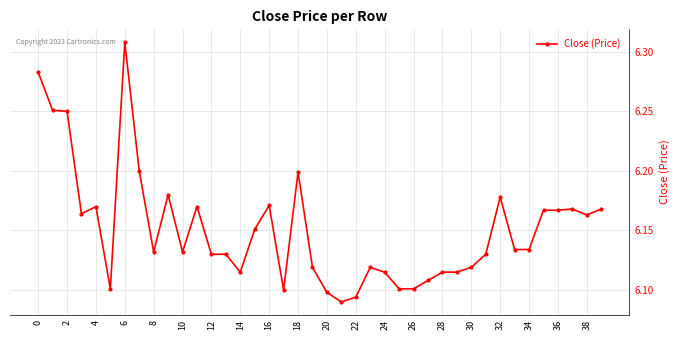

What is the sum of all values?

246.0